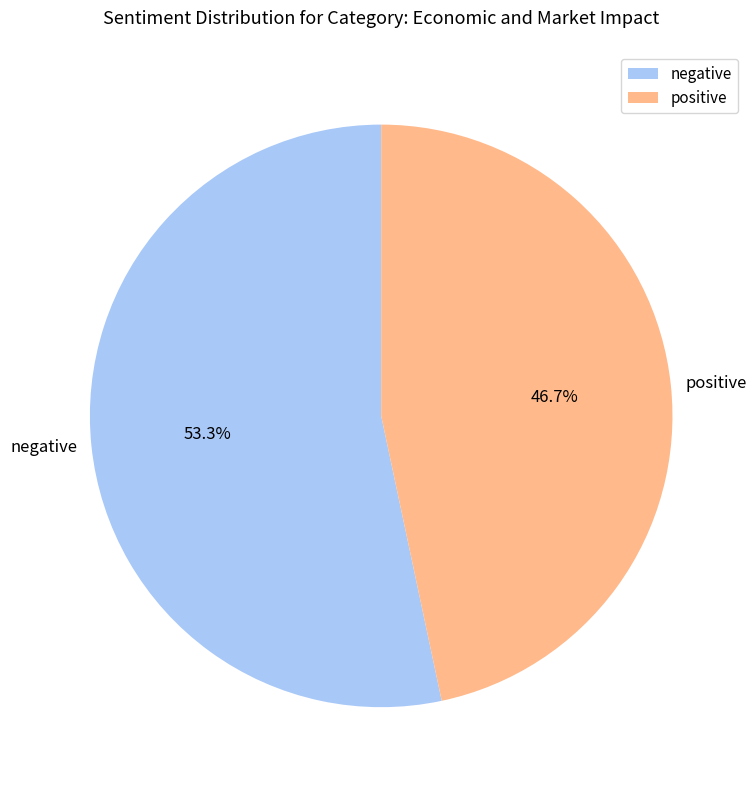

What is the largest slice in the pie chart?

negative